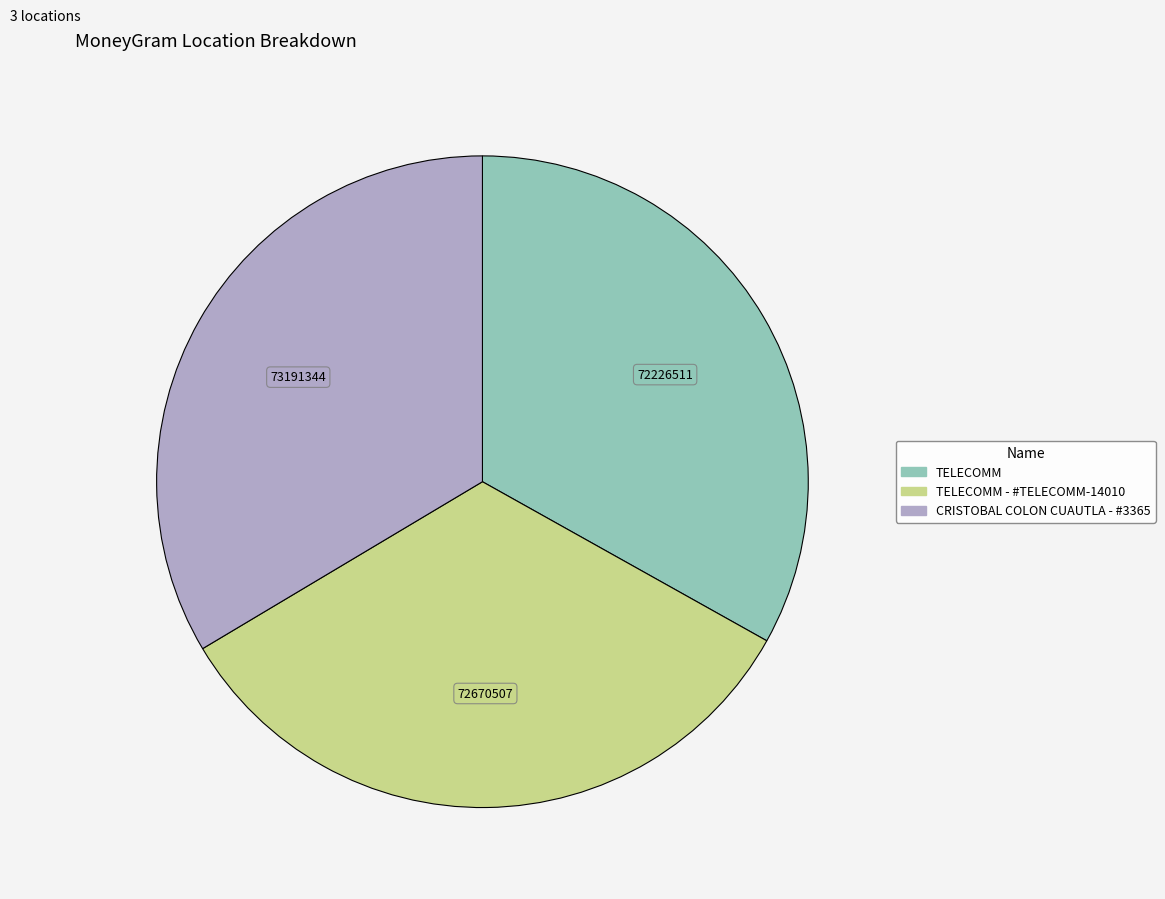

Is there a majority slice in this chart?

No